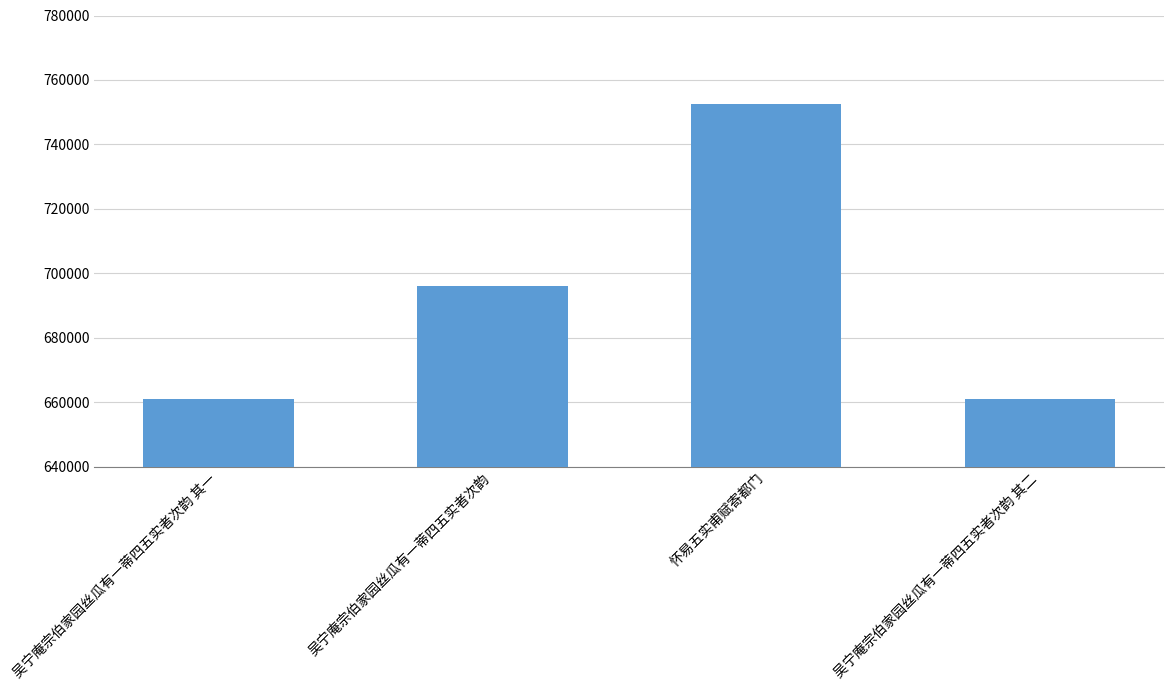

What is the ratio of the value at 吴宁庵宗伯家园丝瓜有一蒂四五实者次韵 其二 to the value at 吴宁庵宗伯家园丝瓜有一蒂四五实者次韵 其一?

1.0